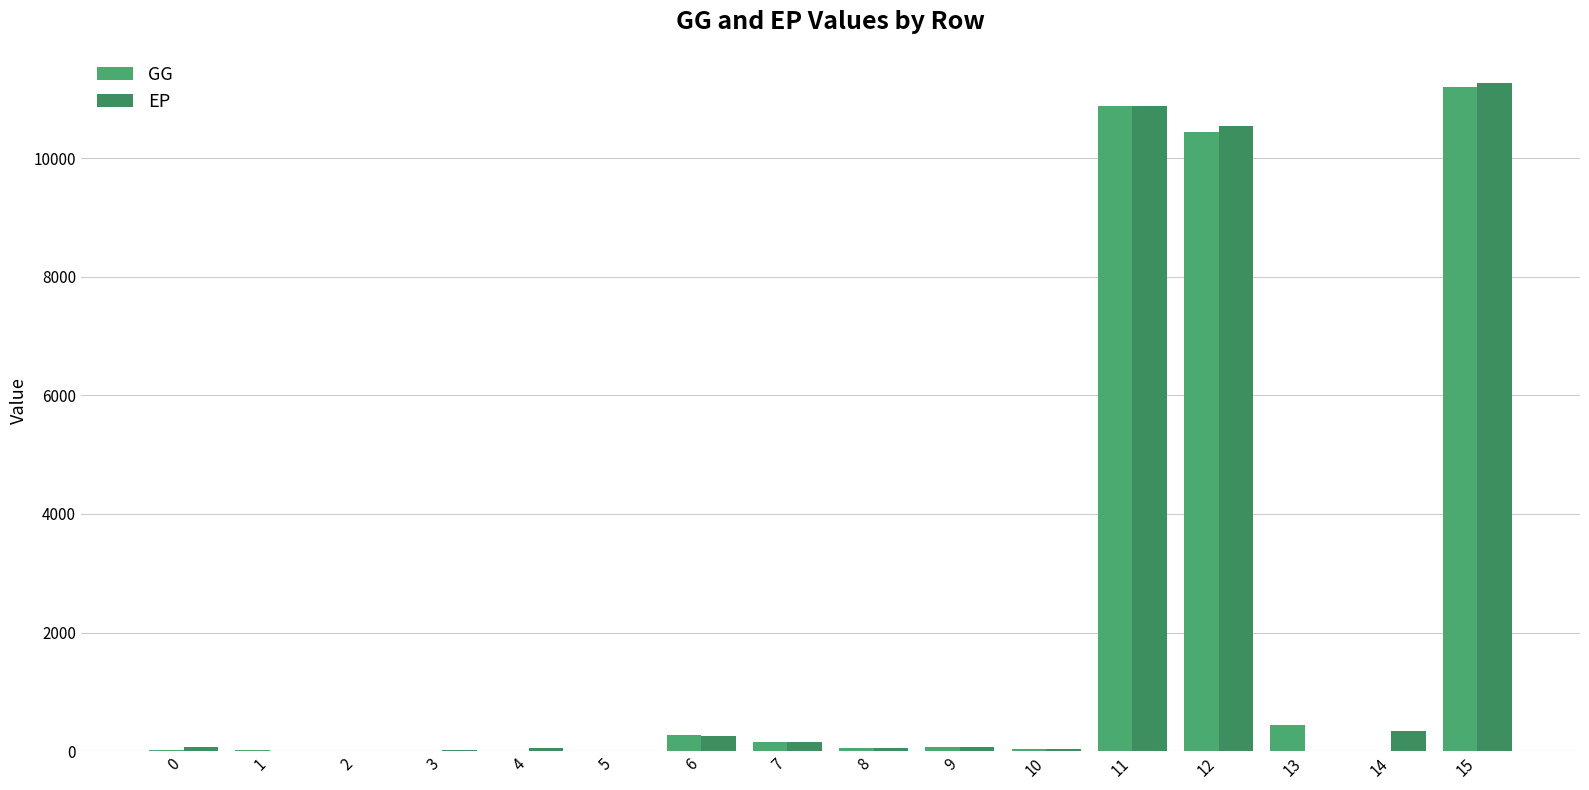

At how many categories does at least one series exceed 9433?

3